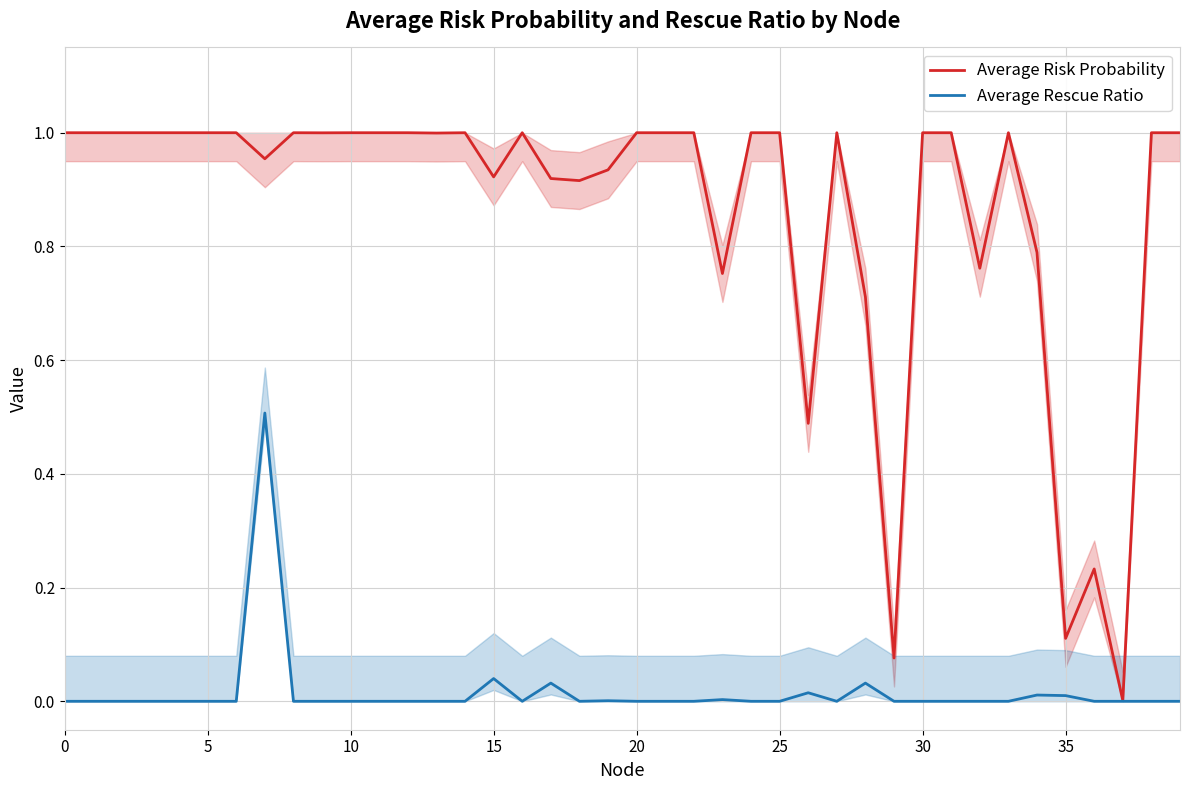

The value of Average Risk Probability at 20 is 0.4. True or false?

False